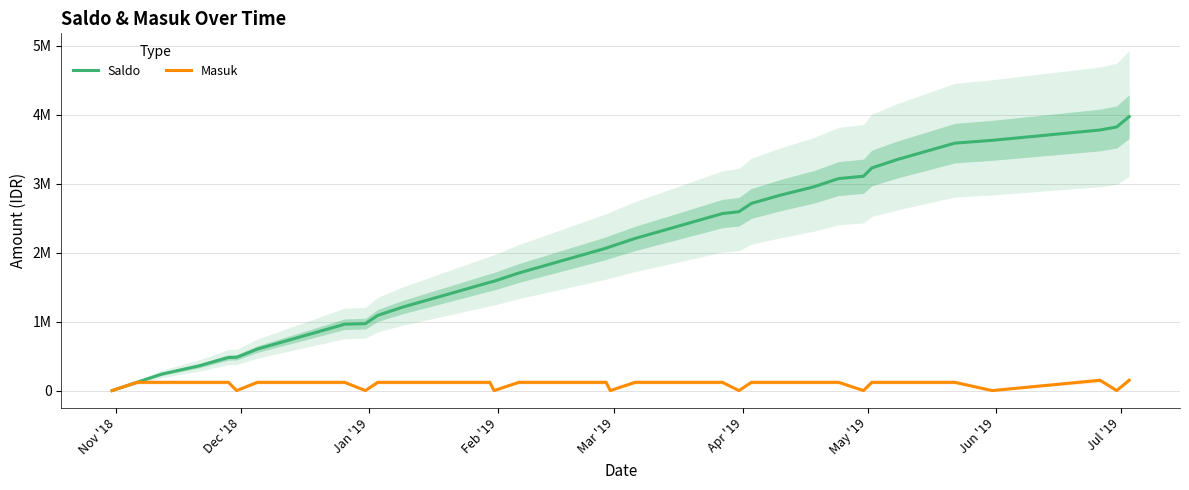

Count the number of categories in the chart.

40